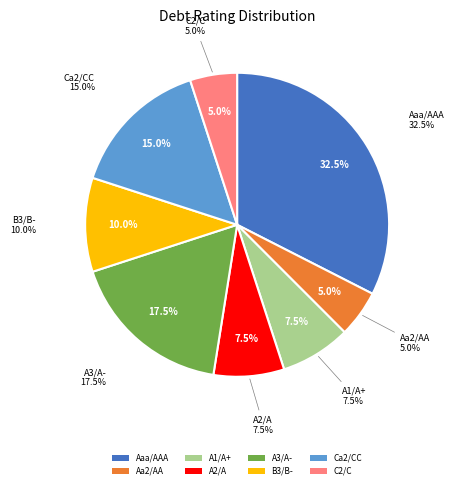

Count the number of slices in the pie.

8